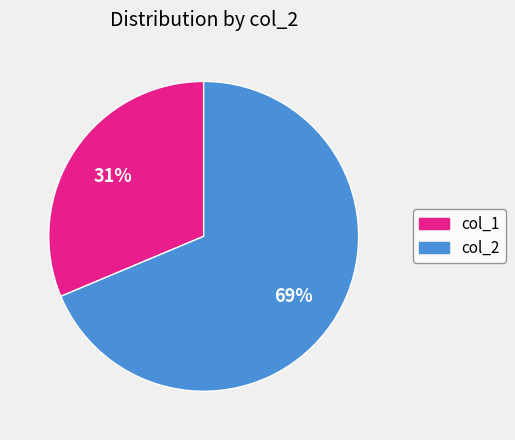

Does any single category account for the majority?

Yes